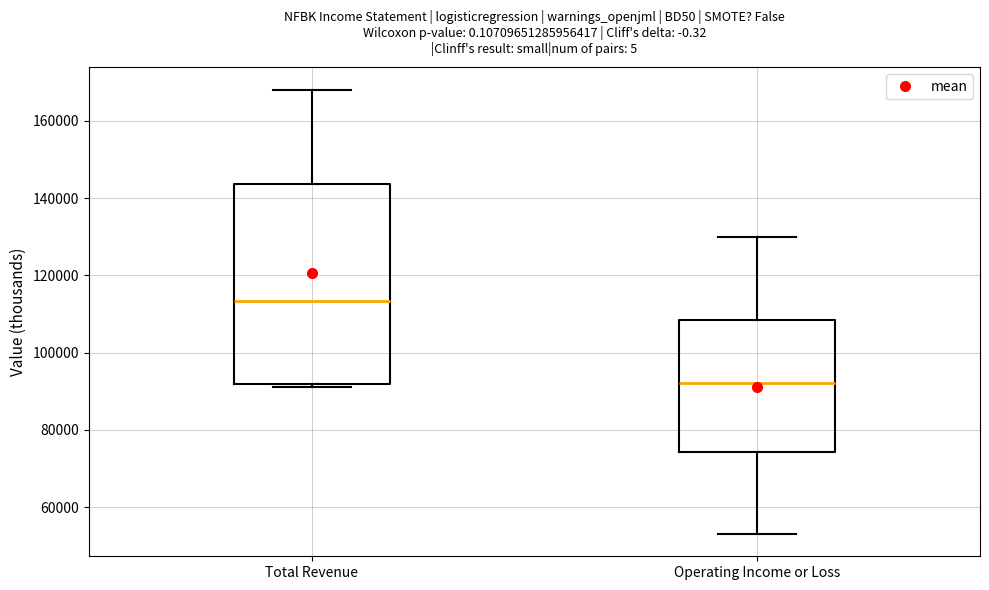

Reading left to right, transcribe this box plot: for each box, give where its median line is, the range the box spans, and where its two whiskers end, as read against the y-axis. The values are not printed on the chart, so give them approximately, as read against the axis.

Total Revenue: median 114000, box 92000 to 144000, whiskers 92000 (just below the box's lower edge) to 168000
Operating Income or Loss: median 92000, box 74000 to 108000, whiskers 54000 to 130000